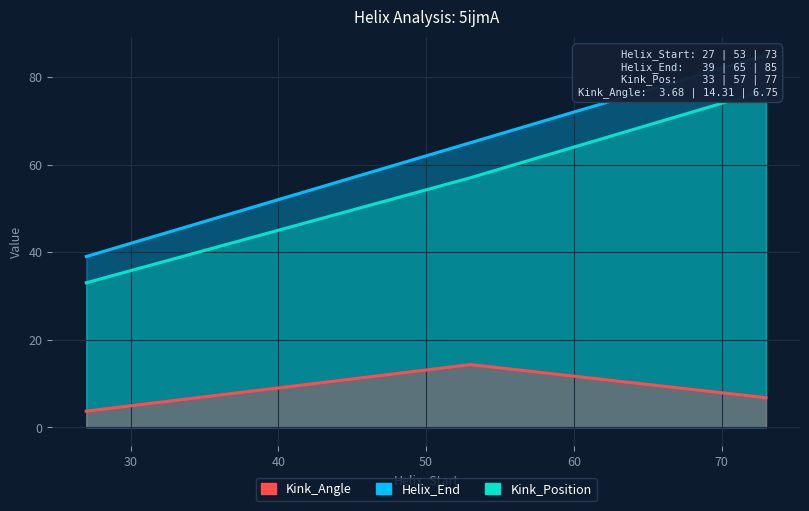

What is the difference between the second highest and minimum values in the Helix_End series?

26.0